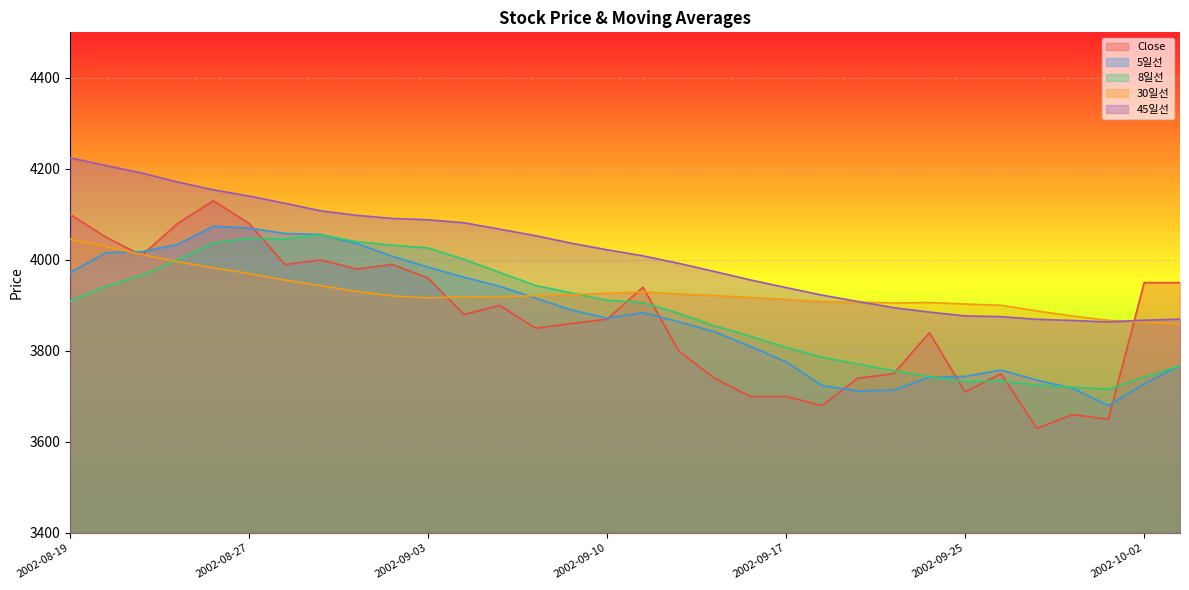

True or false: 5일선 and Close intersect in this chart.

True